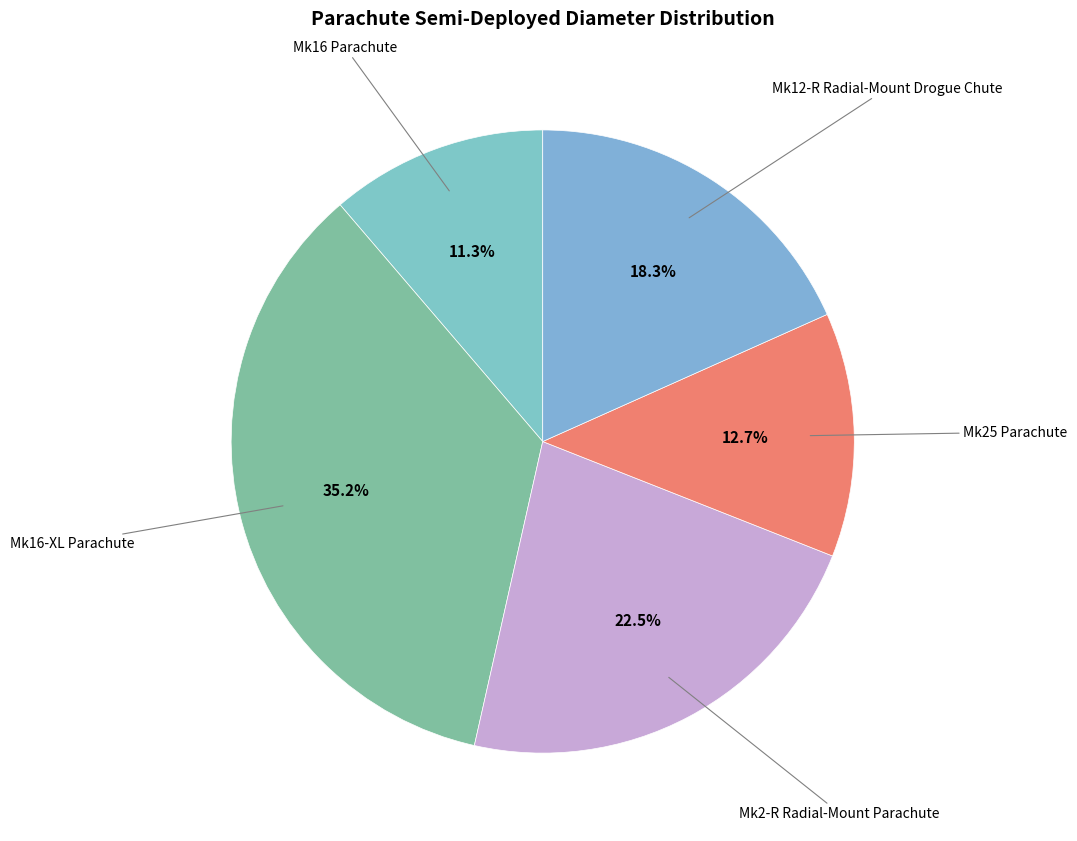

To the nearest percent, what is the average slice percentage?

20%